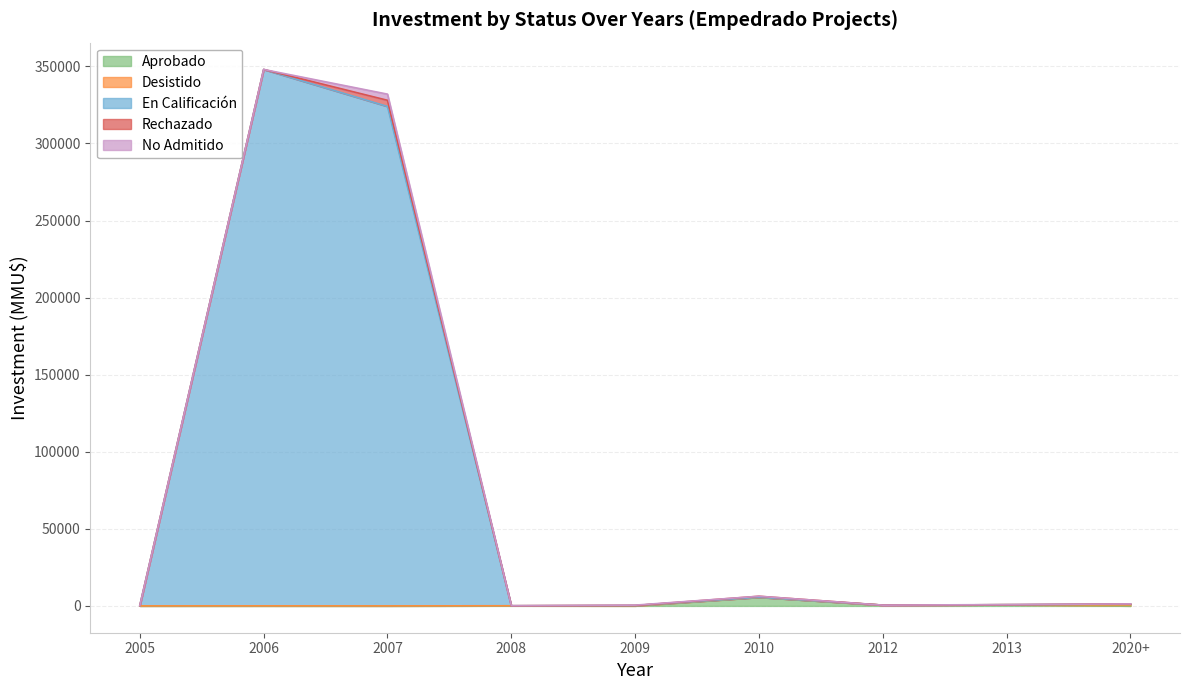

Which label corresponds to the largest value in the chart?

2006